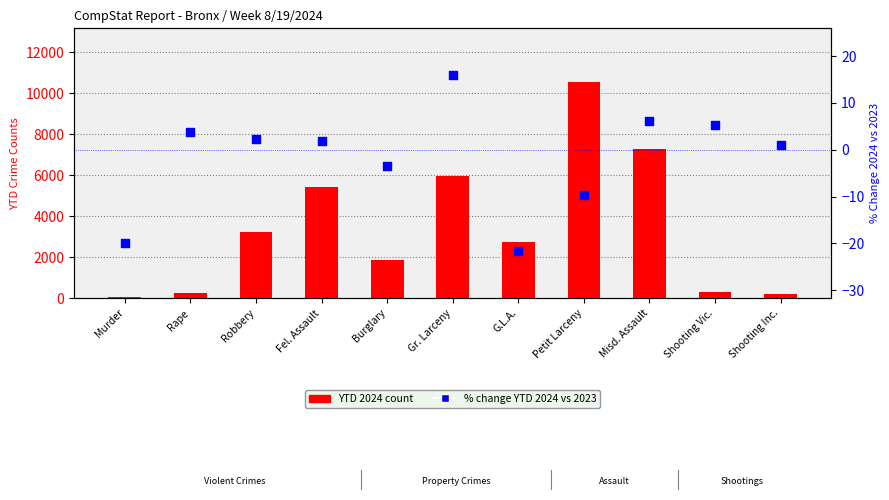

Which series has the largest total across all categories?

YTD 2024